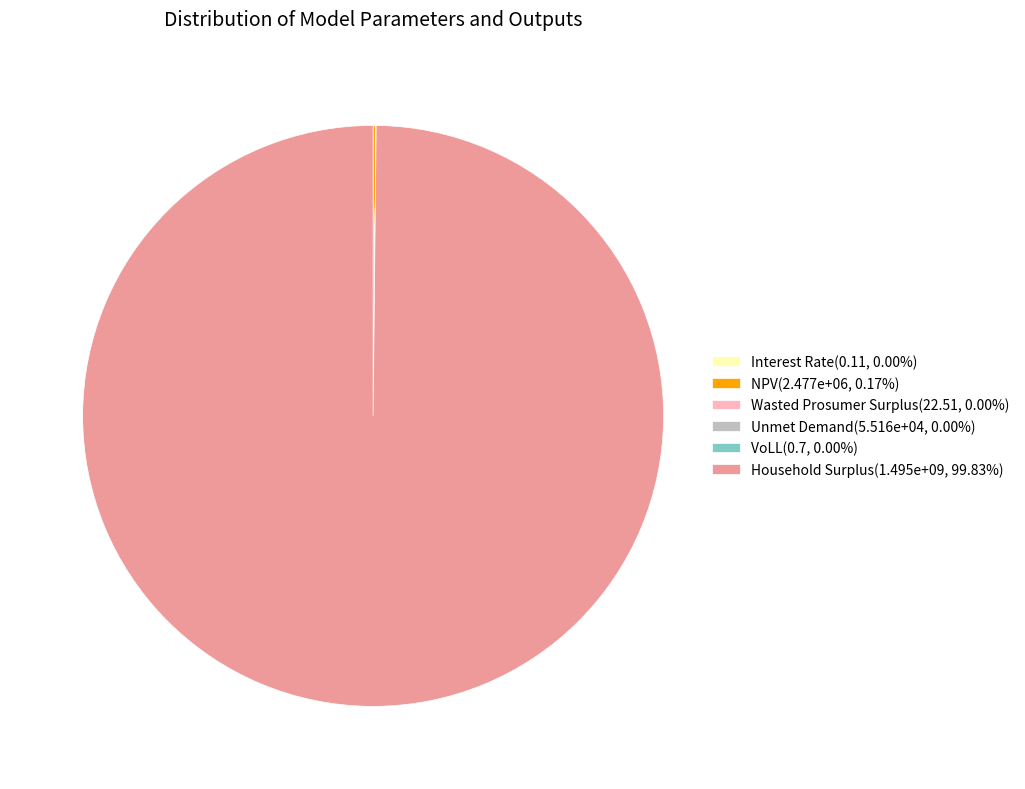

Is there any slice that represents more than half of the pie?

Yes